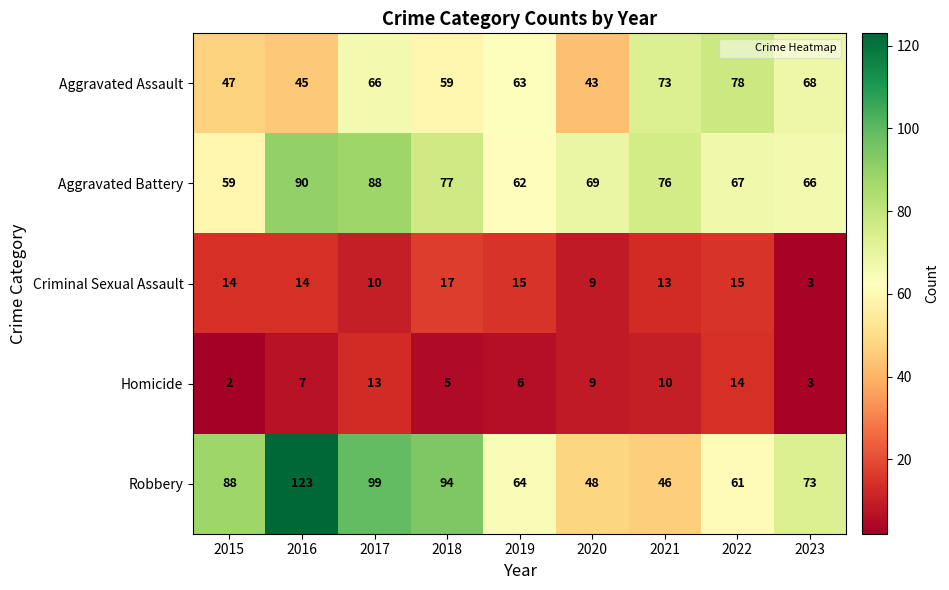

The value of Homicide at 2016 is 4. True or false?

False